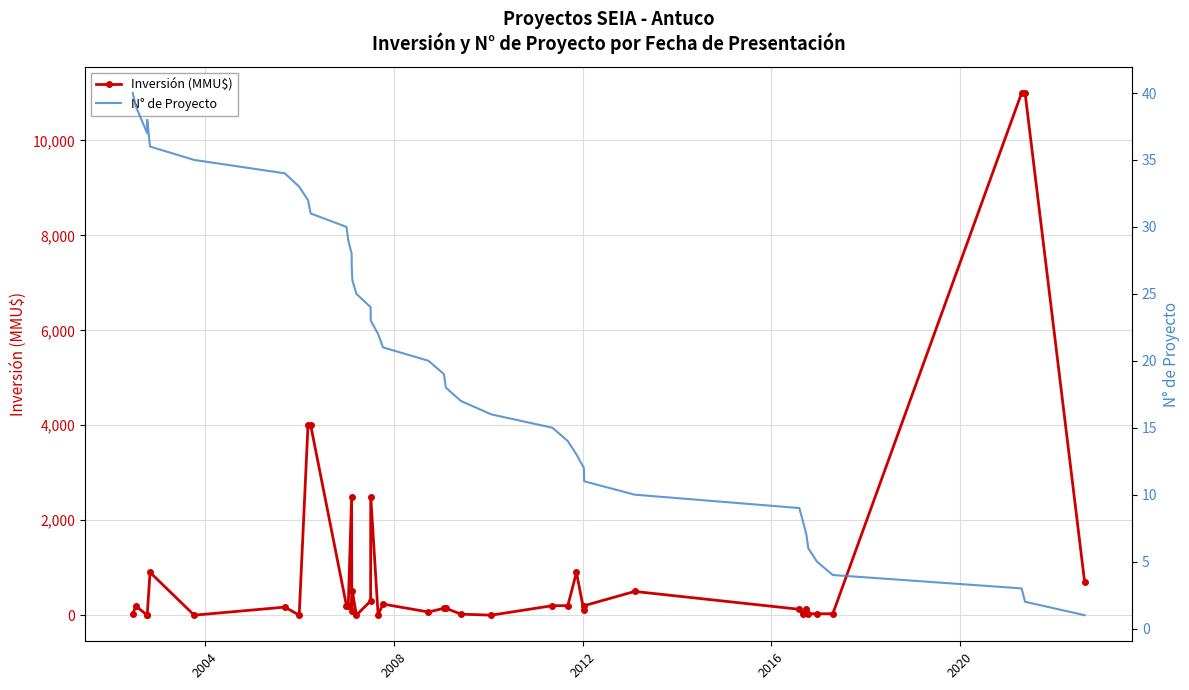

What is the value of the Inversión (MMU$) point at the 18th from the left?

2500